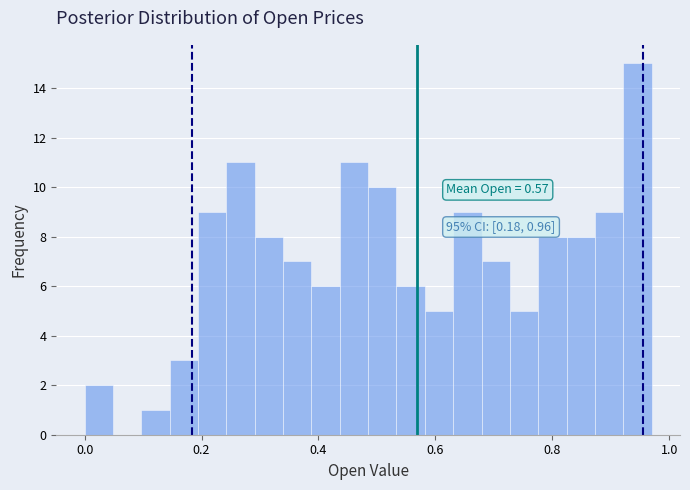

Read against the x-axis, roughly where is the centre of the tallest bar?

0.94